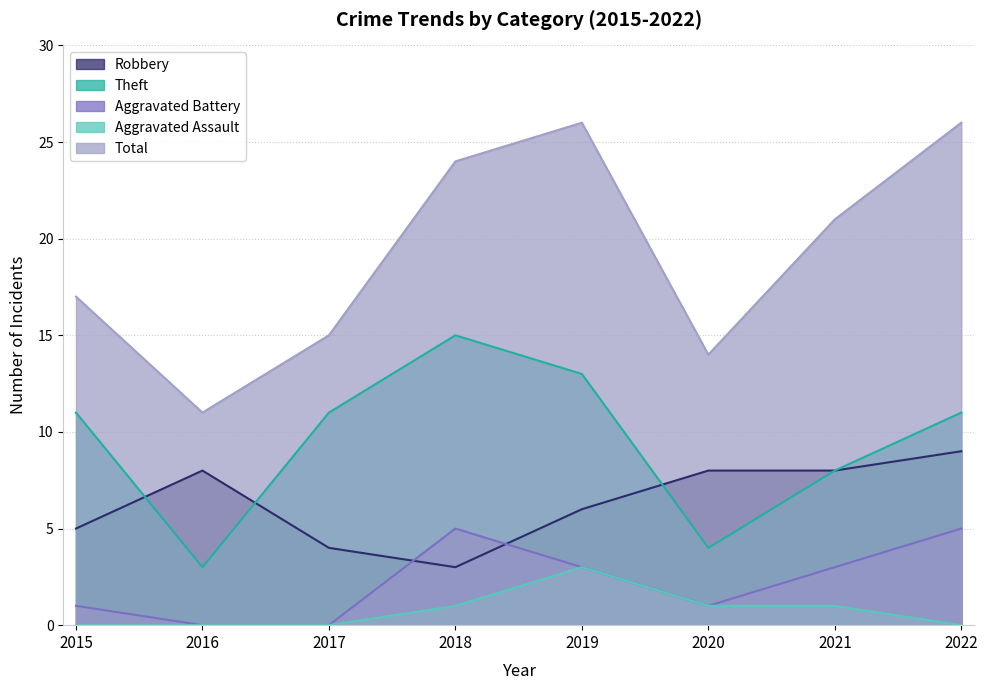

Reading right to left, list all the values displayed in this chart.

Robbery: 2022=9	2021=8	2020=8	2019=6	2018=3	2017=4	2016=8	2015=5
Theft: 2022=11	2021=8	2020=4	2019=13	2018=15	2017=11	2016=3	2015=11
Aggravated Battery: 2022=5	2021=3	2020=1	2019=3	2018=5	2017=0	2016=0	2015=1
Aggravated Assault: 2022=0	2021=1	2020=1	2019=3	2018=1	2017=0	2016=0	2015=0
Total: 2022=26	2021=21	2020=14	2019=26	2018=24	2017=15	2016=11	2015=17